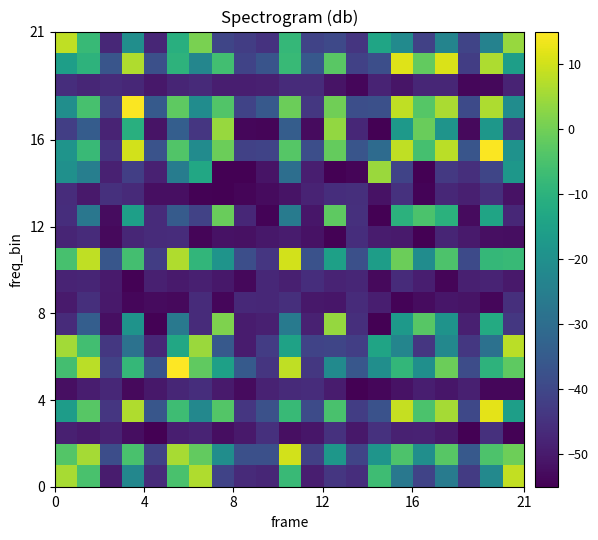

Count the number of categories in the chart.

21